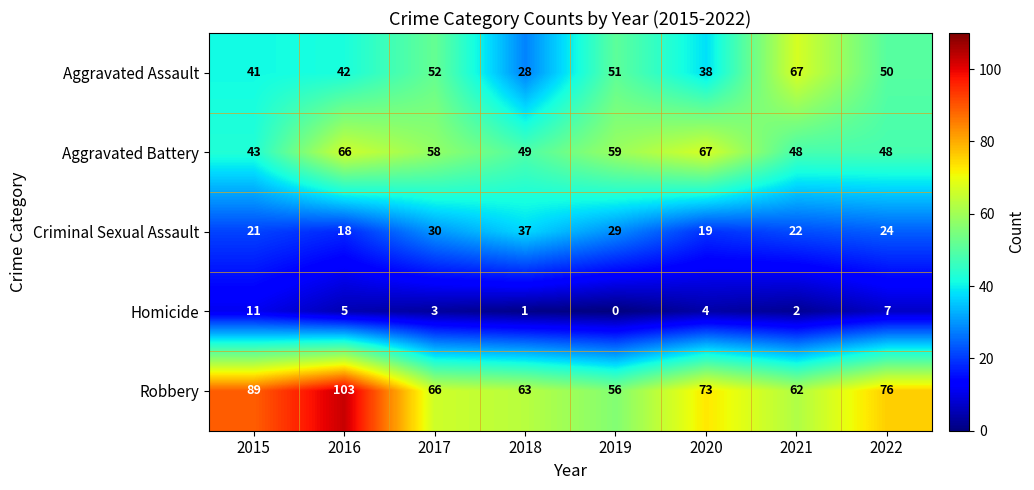

Is the value of Robbery at 2016 greater than the value of Aggravated Battery at 2017?

Yes